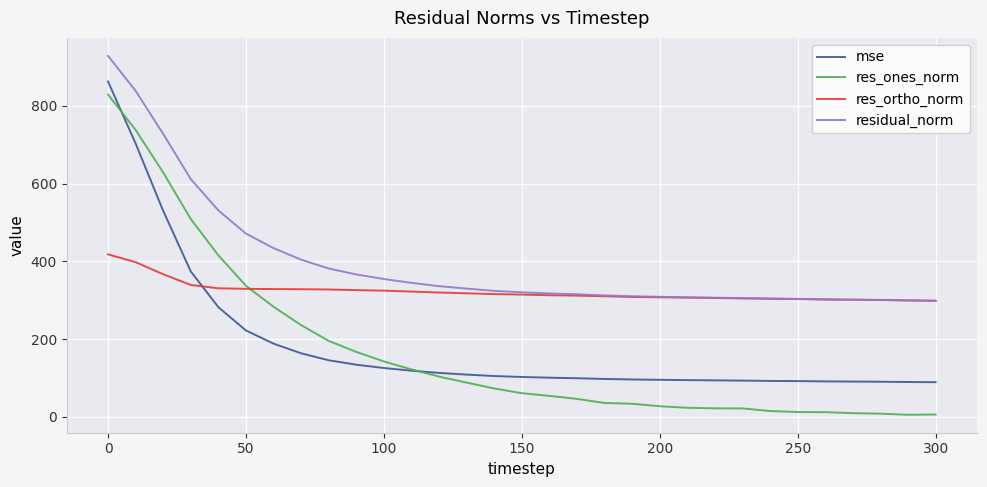

True or false: mse and res_ortho_norm intersect in this chart.

True